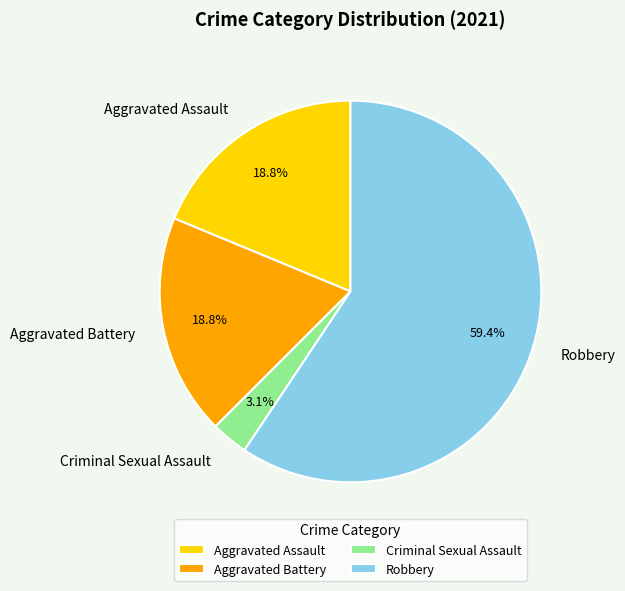

To the nearest percent, what portion does Robbery represent?

59%